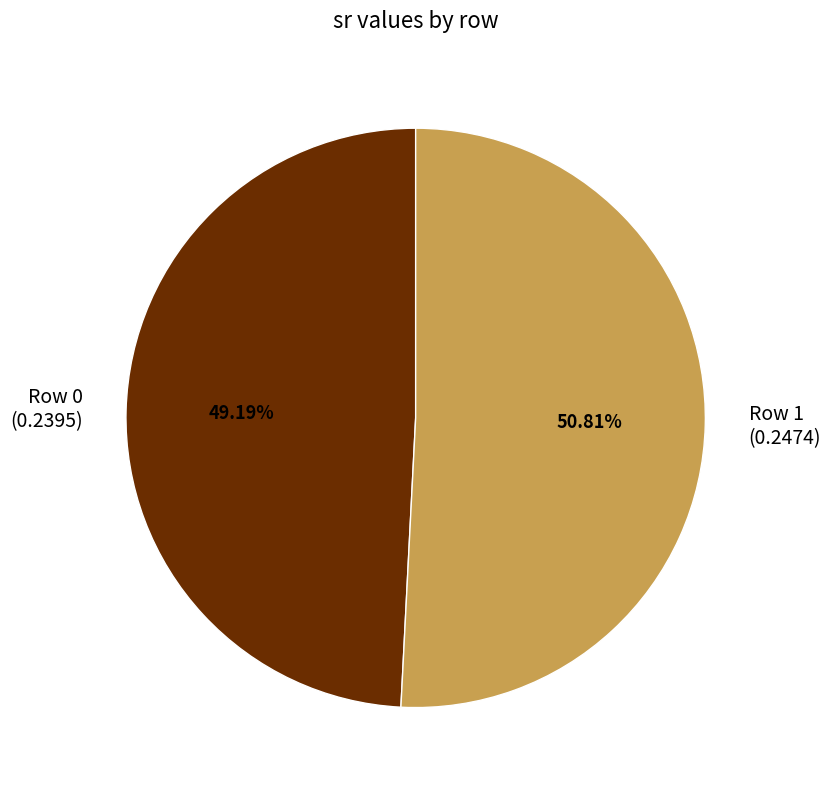

How many slices are in this pie chart?

2